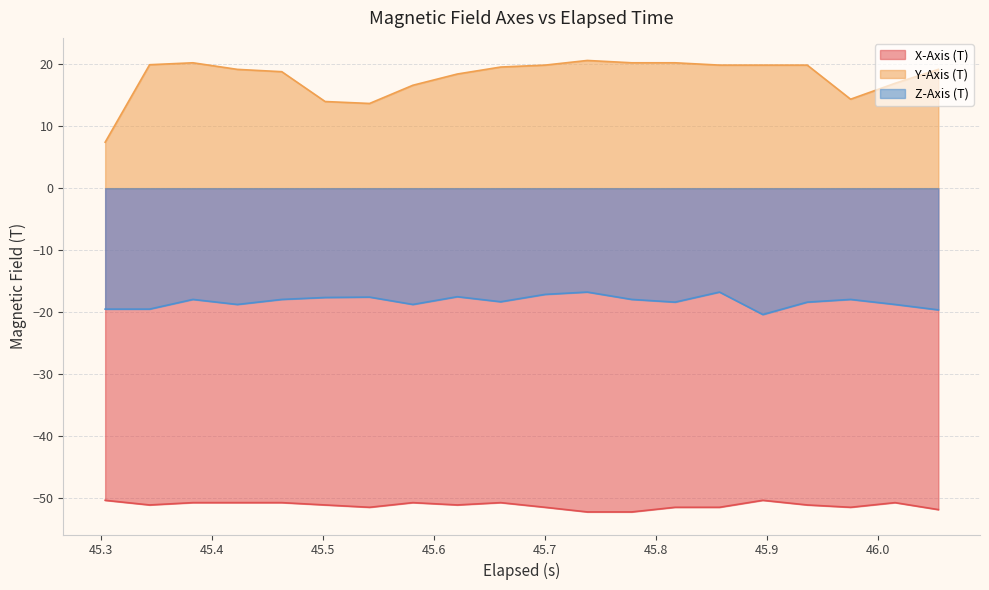

How many distinct data groups are displayed?

3